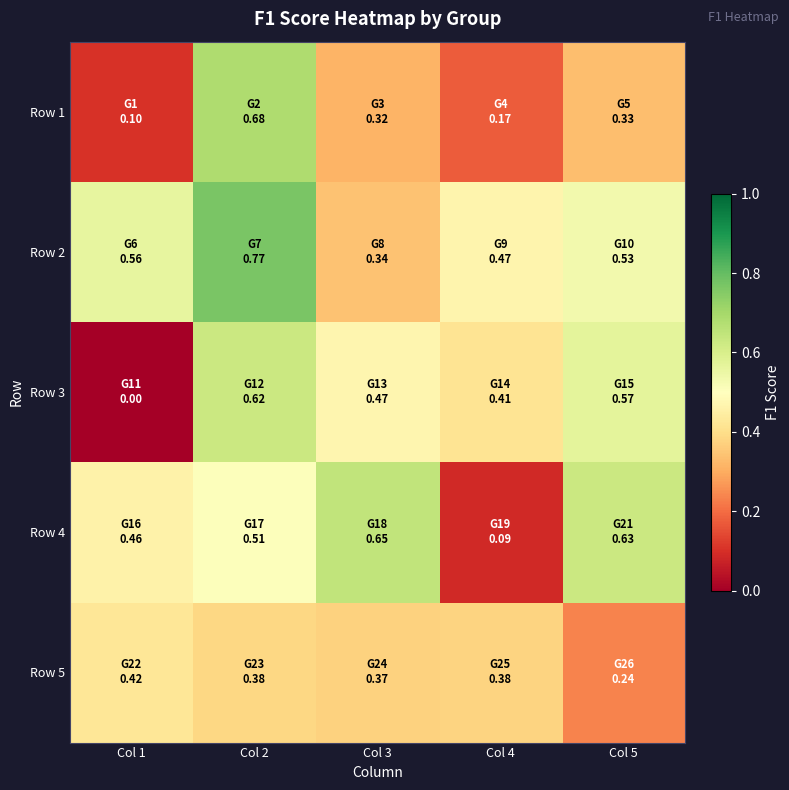

Reading left to right, extract all data points from this chart.

Row 1: Col 1=0.1	Col 2=0.7	Col 3=0.3	Col 4=0.2	Col 5=0.3
Row 2: Col 1=0.6	Col 2=0.8	Col 3=0.3	Col 4=0.5	Col 5=0.5
Row 3: Col 1=0.0	Col 2=0.6	Col 3=0.5	Col 4=0.4	Col 5=0.6
Row 4: Col 1=0.5	Col 2=0.5	Col 3=0.6	Col 4=0.1	Col 5=0.6
Row 5: Col 1=0.4	Col 2=0.4	Col 3=0.4	Col 4=0.4	Col 5=0.2